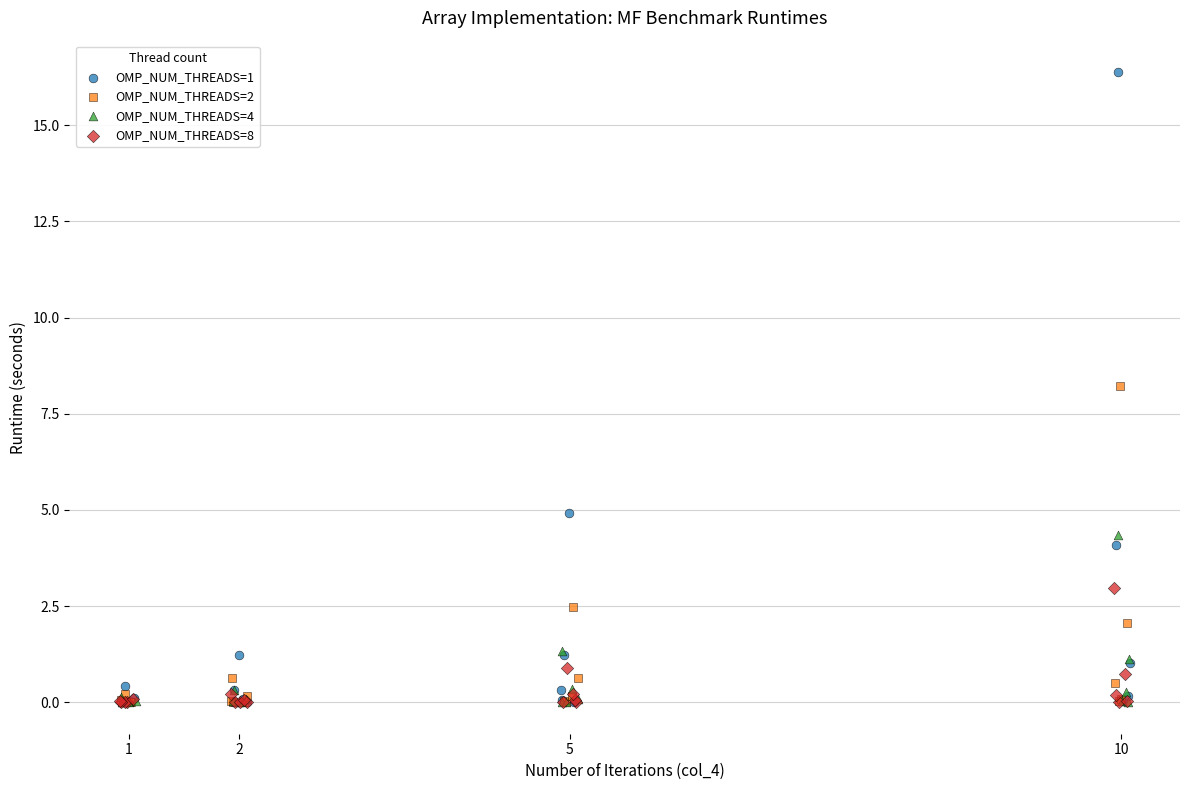

Which series reaches the maximum Y coordinate?

OMP_NUM_THREADS=1